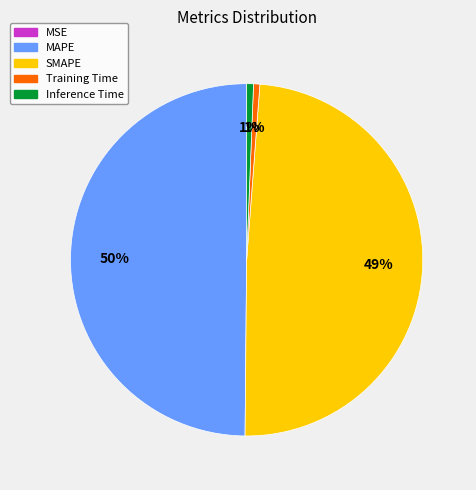

To the nearest percent, what is the average slice percentage?

20%